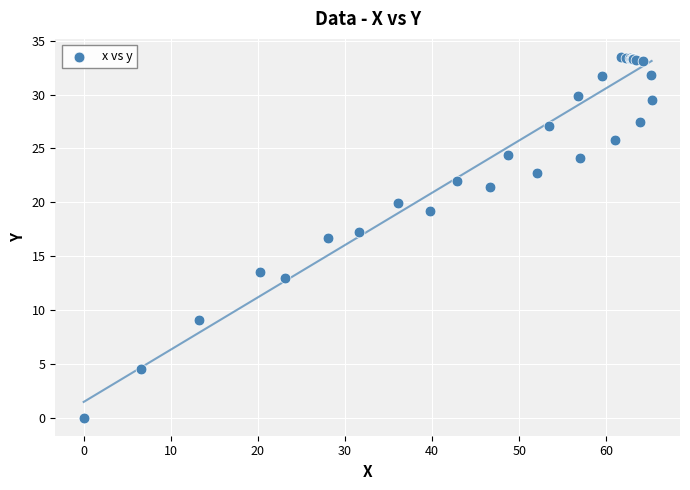

What Y value in the scatter plot is closest to 16?

16.7